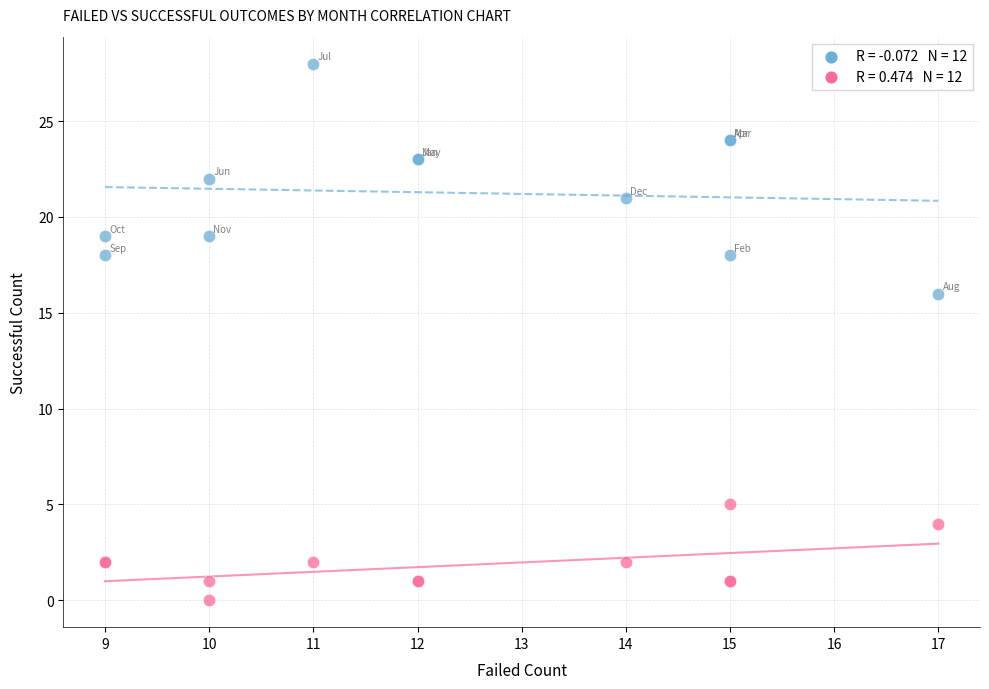

Across all series, what Y value is closest to 14?

16